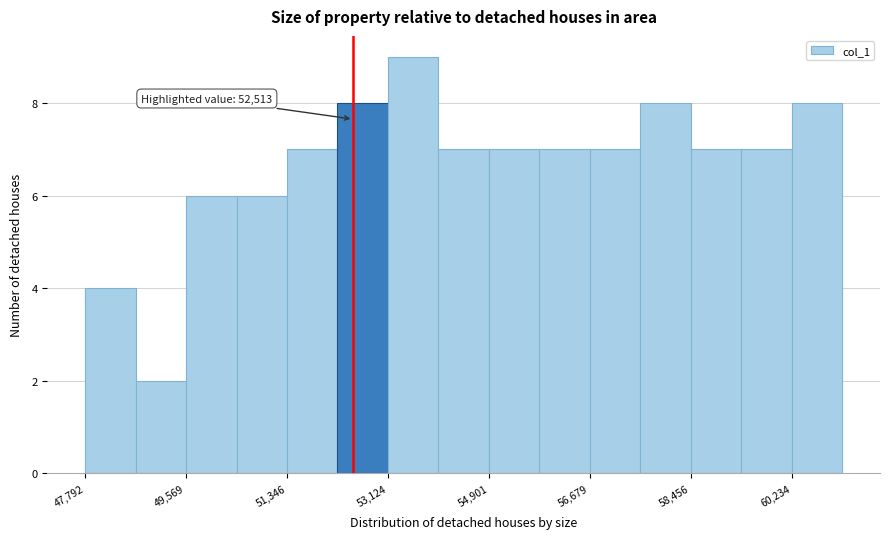

Over which range of the x-axis is the bar tallest?

53200 to 54000